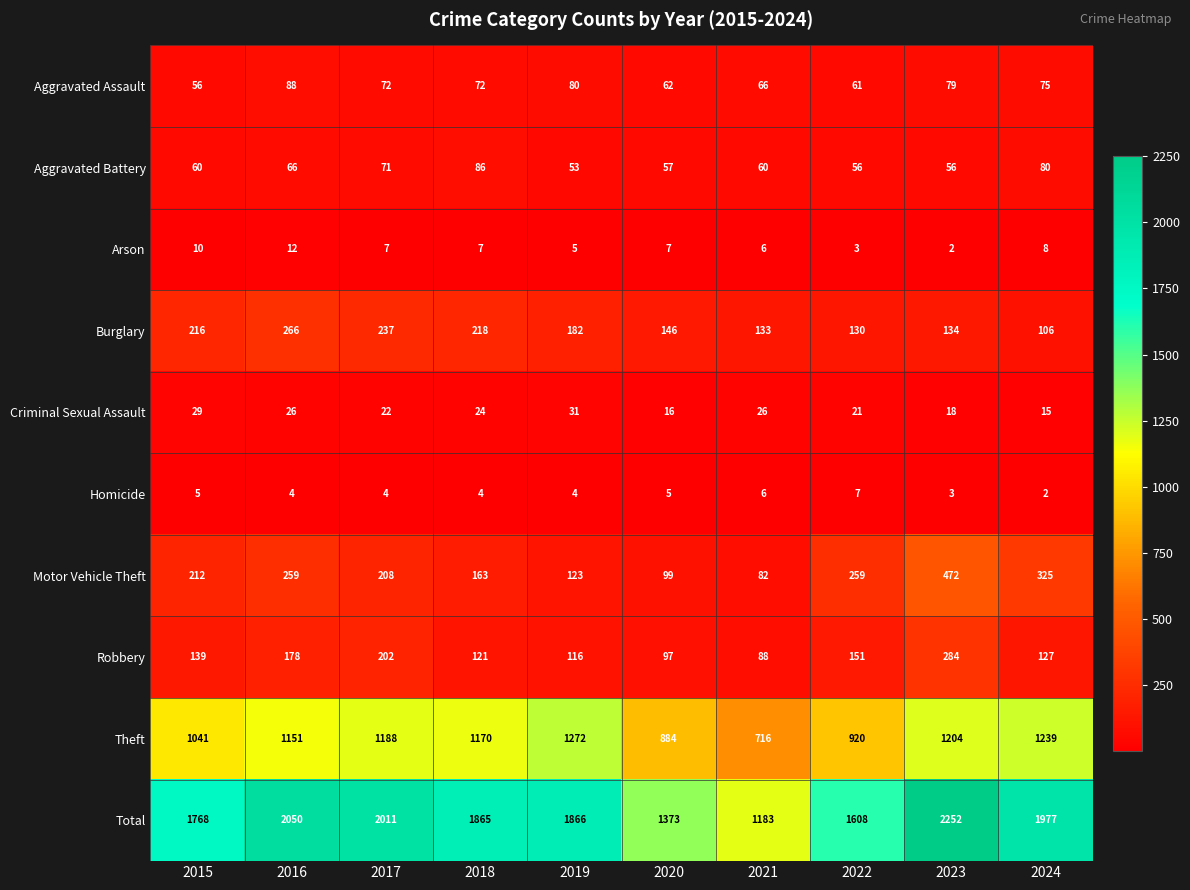

What is the difference between the maximum and minimum values in the Burglary series?

160